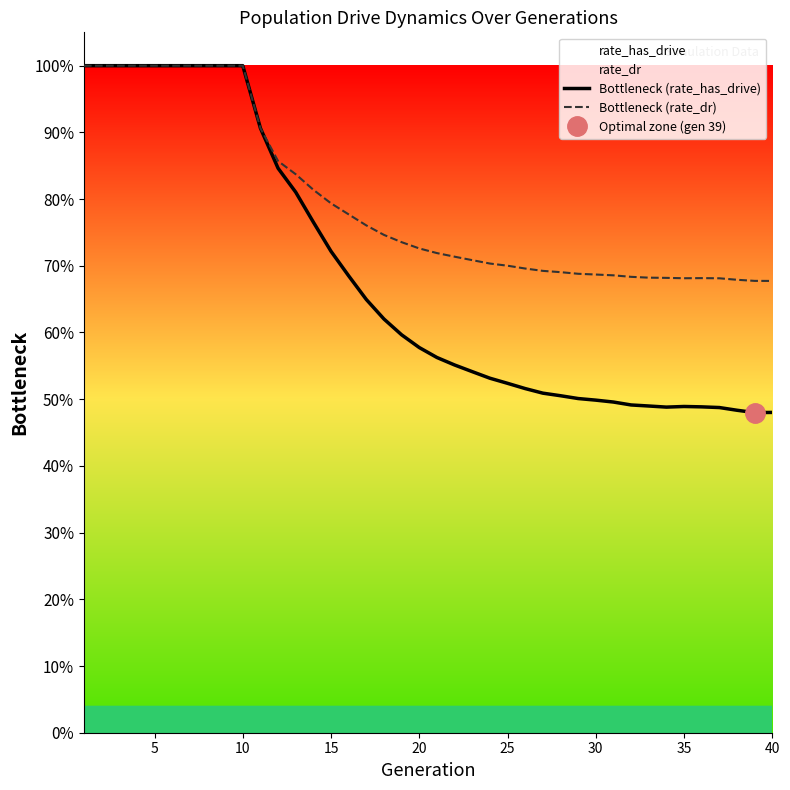

True or false: Bottleneck (rate_has_drive) and Bottleneck (rate_dr) intersect in this chart.

False